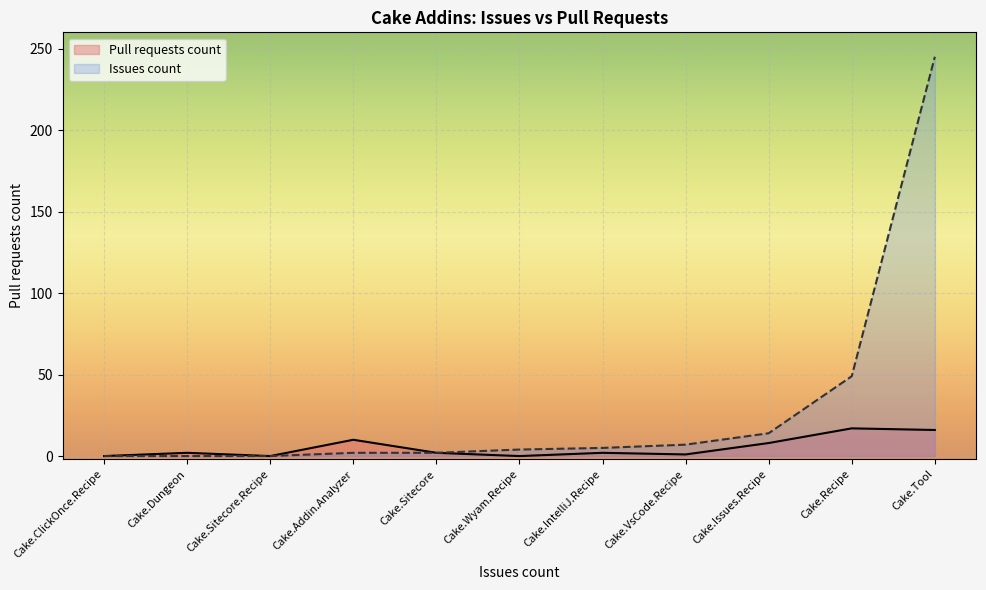

What is the highest value of the Pull requests count series?

17